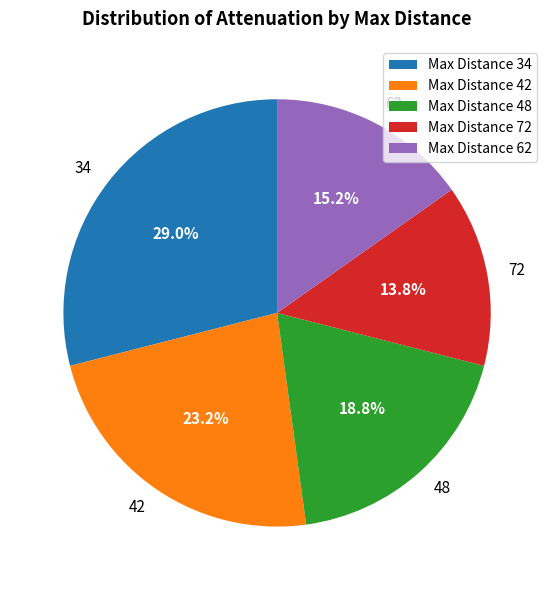

Between Max Distance 72 and Max Distance 42, which is larger?

Max Distance 42